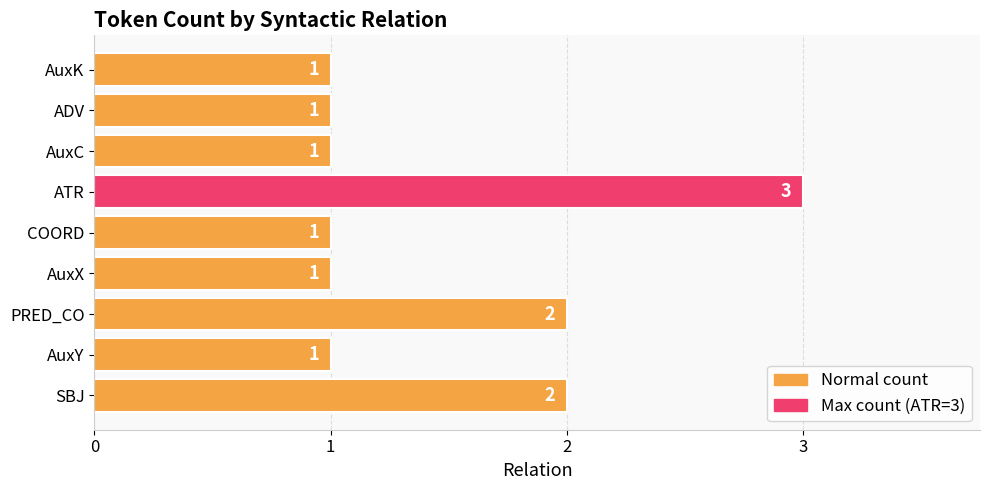

The chart shows a value of 3 at ATR. True or false?

True